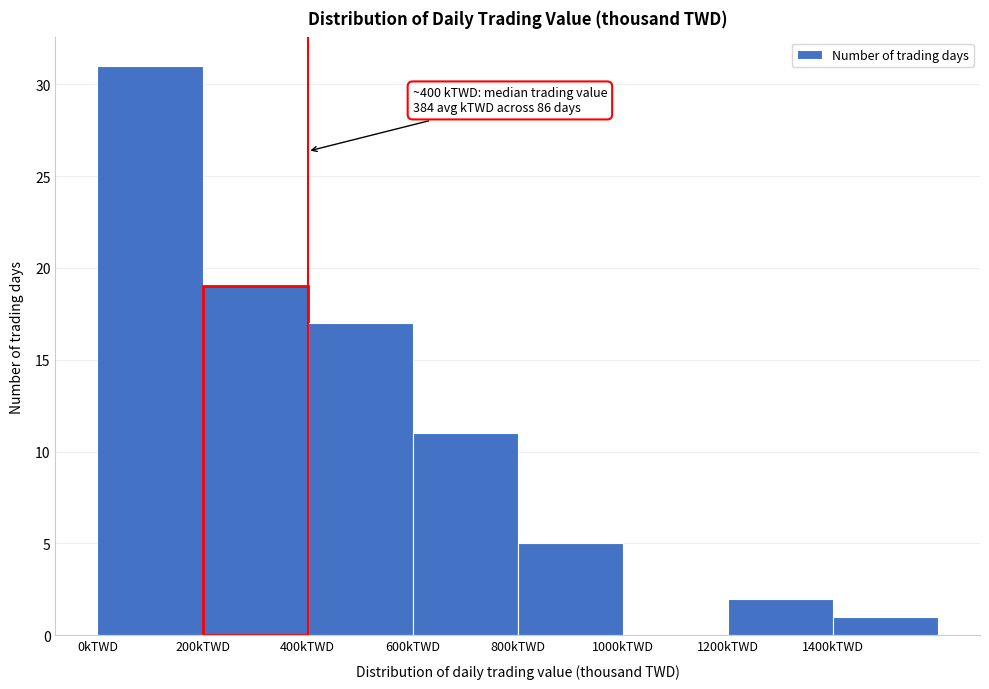

Over which range of the x-axis is the bar tallest?

0 to 200